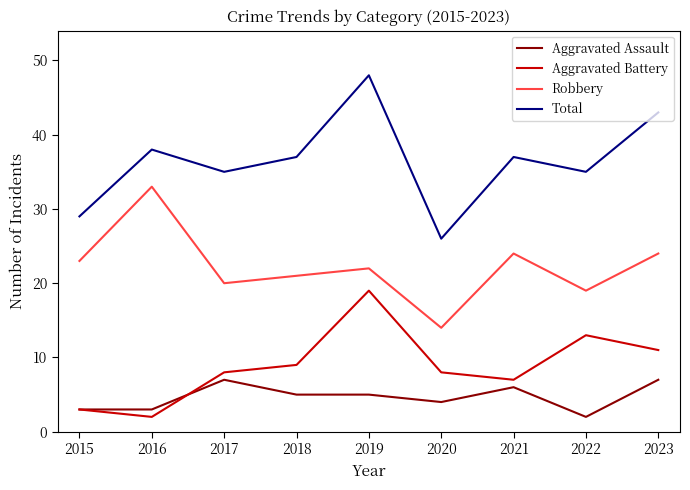

True or false: Aggravated Assault has more than 1 points higher than both neighbors.

True